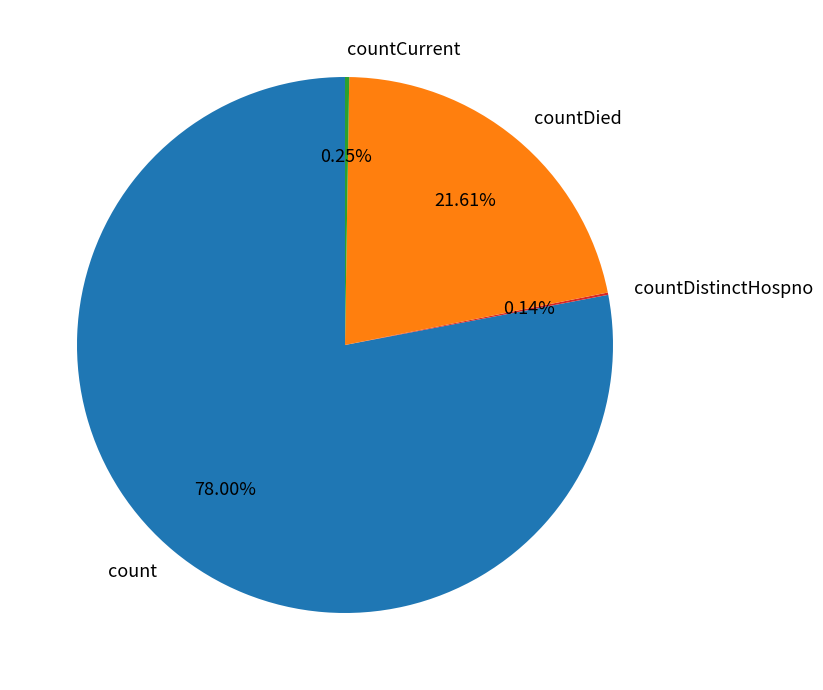

Which slice represents more than half of the pie?

count